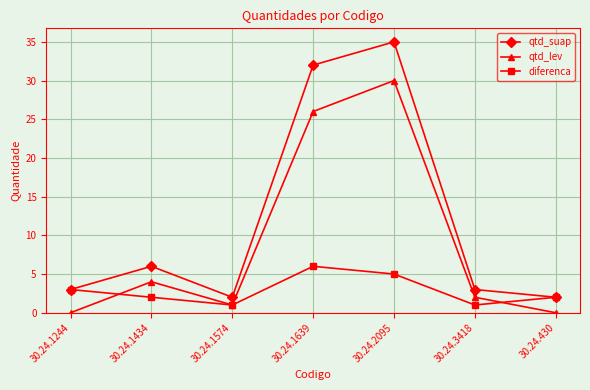

What is the difference between the highest and lowest values at 30.24.3418?

2